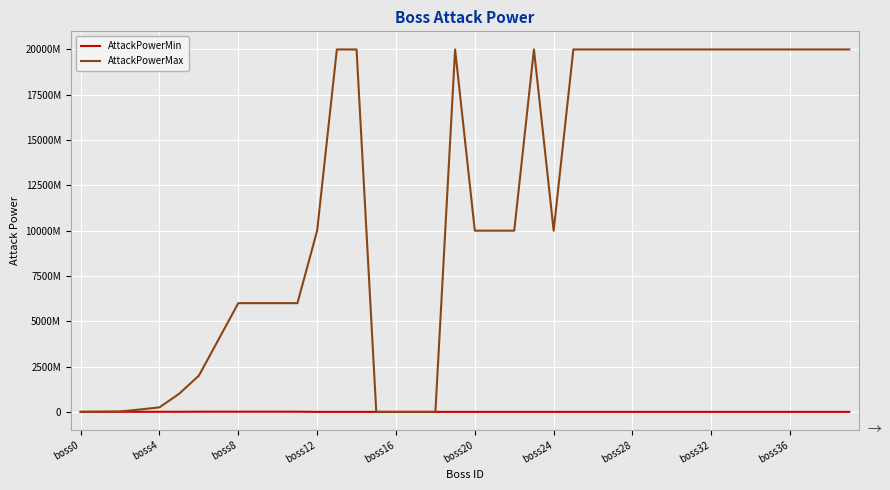

Reading left to right, extract all data points from this chart.

AttackPowerMin: 500000	3000000	3000000	5000000	5000000	5000000	10000000	10000000	10000000	10000000	10000000	10000000	500000	500000	500000	100	100	100	100	500000	500000	500000	500000	500000	500000	500000	500000	500000	500000	500000	500000	500000	500000	500000	500000	500000	500000	500000	500000	500000
AttackPowerMax: 5000000	10000000	25000000	130000000	250000000	1000000000	2000000000	4000000000	6000000000	6000000000	6000000000	6000000000	10000000000	20000000000	20000000000	100	100	100	100	20000000000	10000000000	10000000000	10000000000	20000000000	10000000000	20000000000	20000000000	20000000000	20000000000	20000000000	20000000000	20000000000	20000000000	20000000000	20000000000	20000000000	20000000000	20000000000	20000000000	20000000000